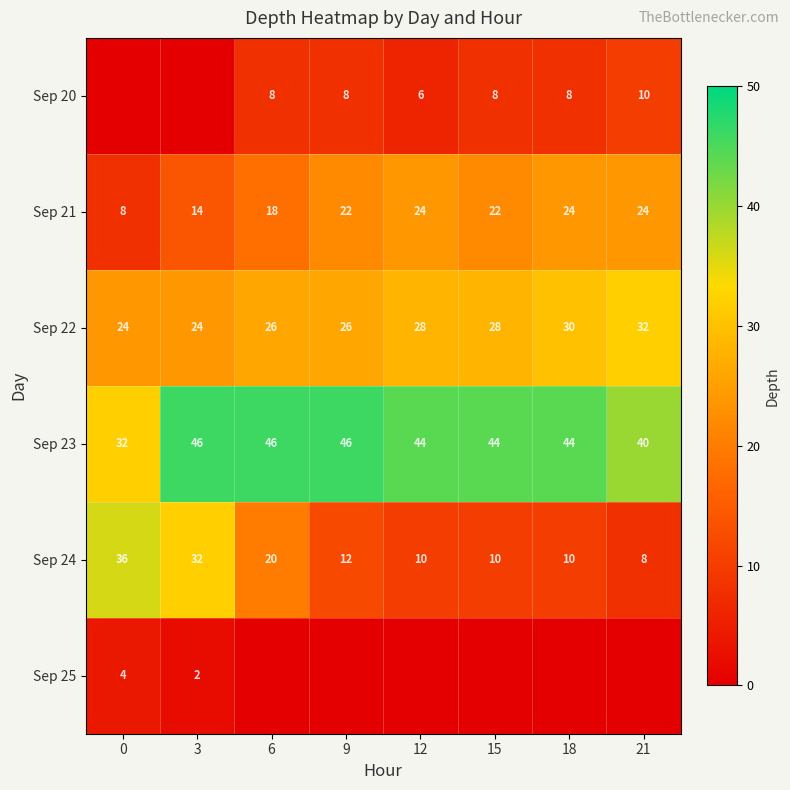

True or false: Sep 21 has a value of 15 at 9.

False